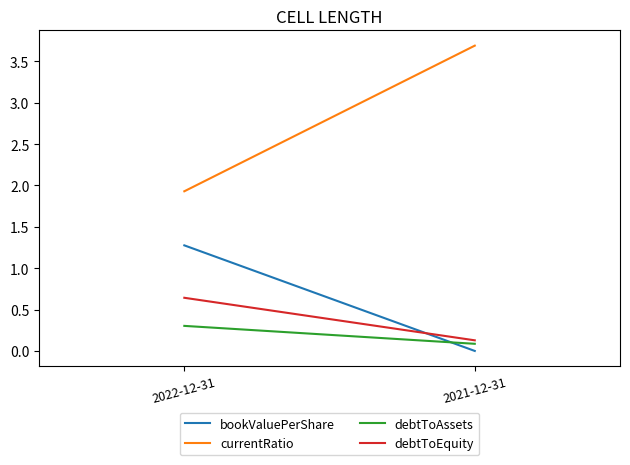

What is the label of the 2nd point from the right?

2022-12-31